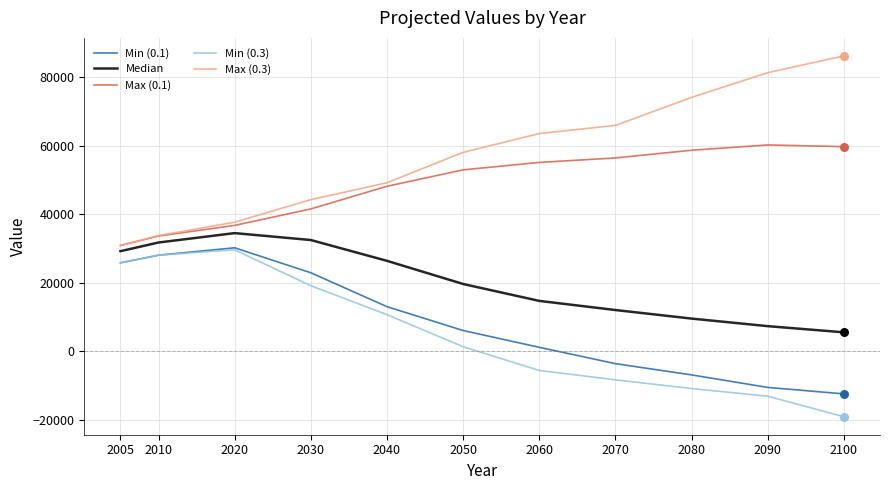

What is the difference between the highest and lowest values at 2100?

105239.5